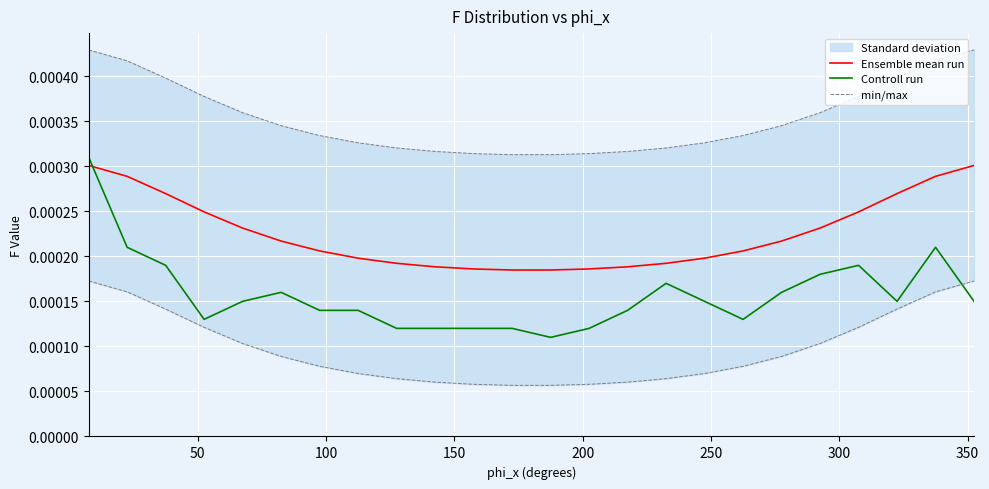

List the series in order of their overall mean, lowest first.

Controll run, Ensemble mean run, min/max